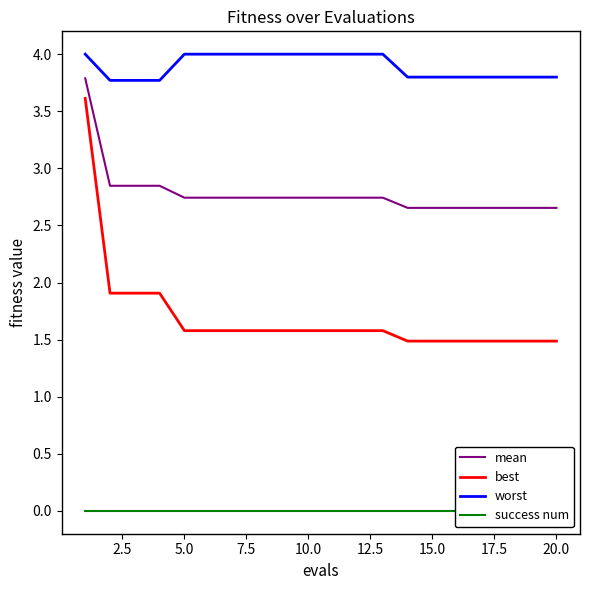

True or false: success num and worst intersect in this chart.

False